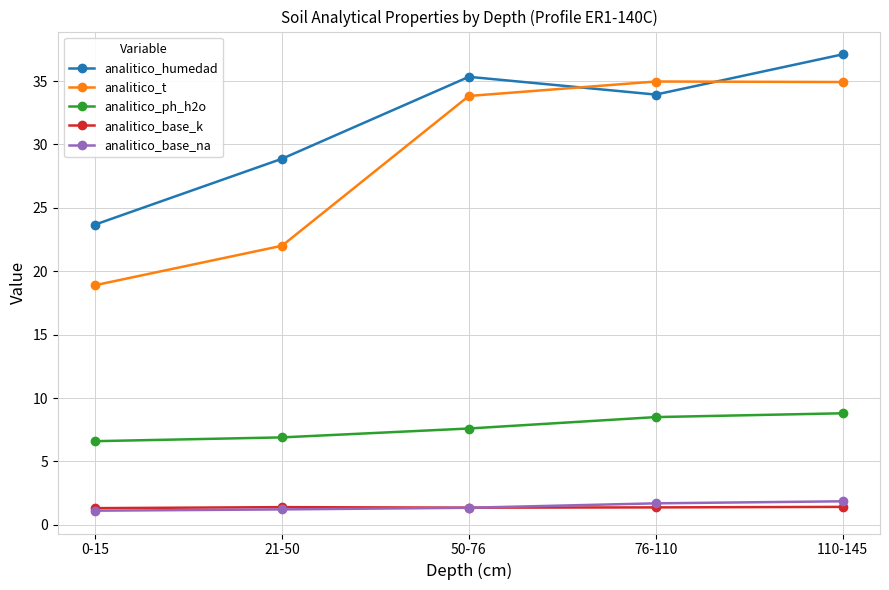

What is the minimum value shown in the chart?

1.1